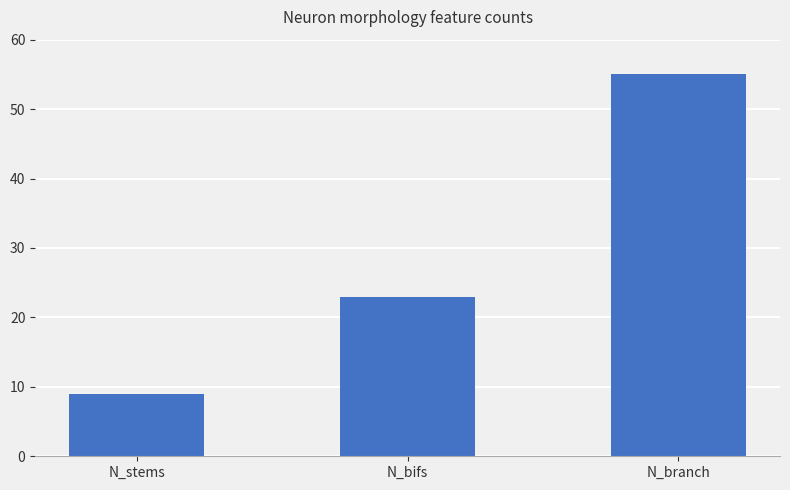

Reading left to right, what are all the values shown in this chart?

9	23	55